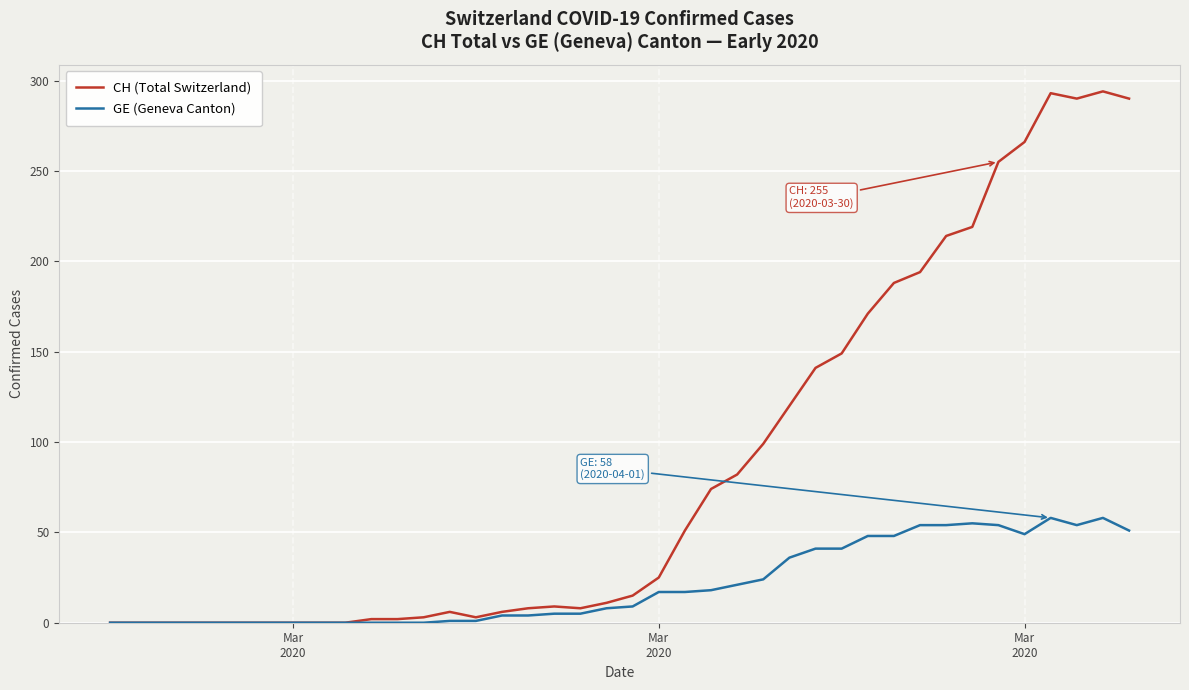

List the series in order of their overall mean, highest first.

CH (Total Switzerland), GE (Geneva Canton)